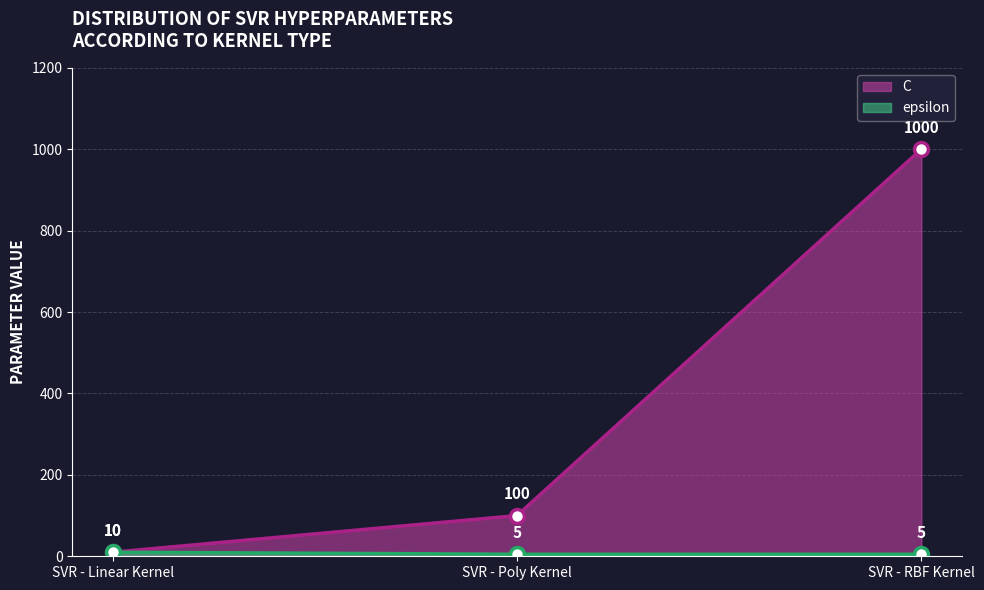

What is the difference between the maximum and minimum values in the epsilon series?

5